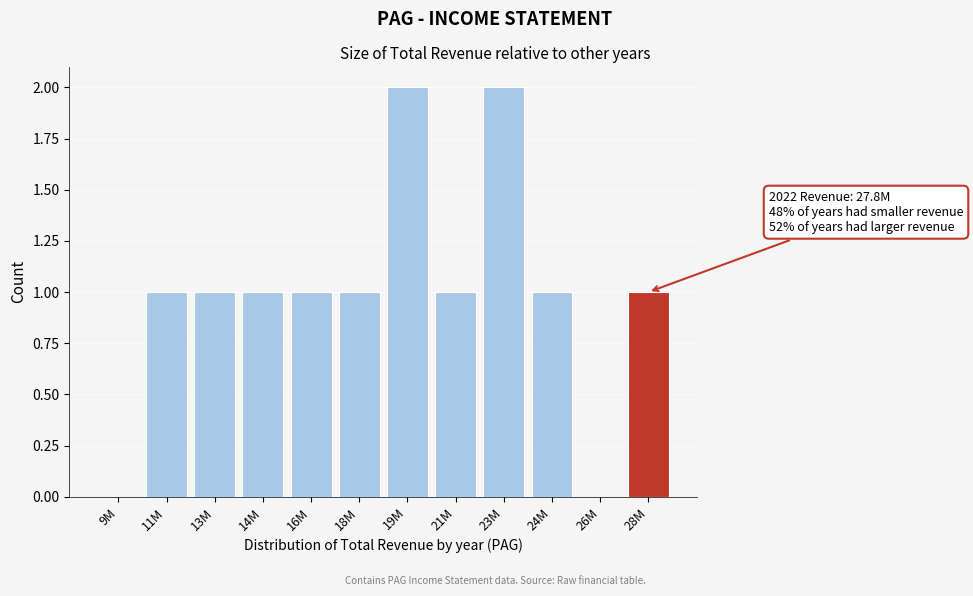

Reading left to right, list all the values displayed in this chart.

9M=0	11M=1	13M=1	14M=1	16M=1	18M=1	19M=2	21M=1	23M=2	24M=1	26M=0	28M=1